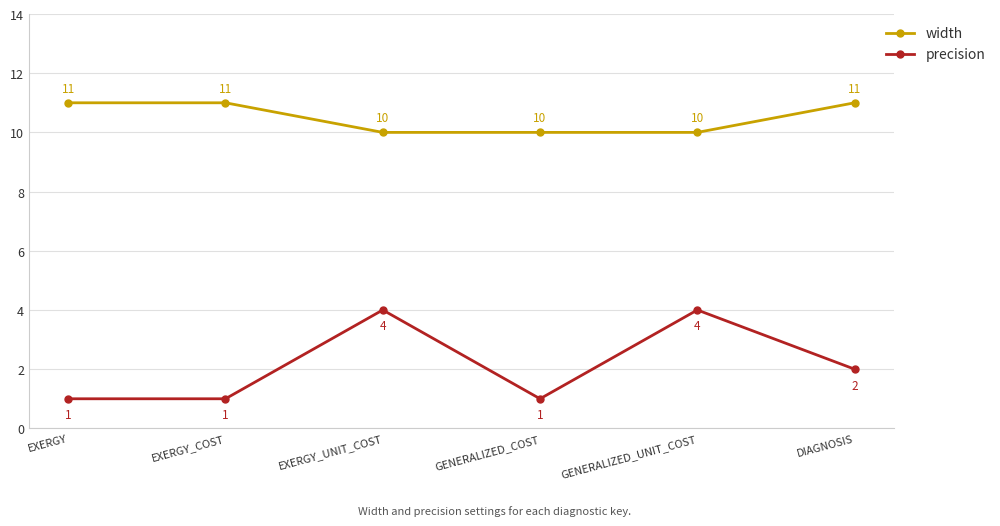

Reading left to right, extract all data points from this chart.

width: EXERGY=11	EXERGY_COST=11	EXERGY_UNIT_COST=10	GENERALIZED_COST=10	GENERALIZED_UNIT_COST=10	DIAGNOSIS=11
precision: EXERGY=1	EXERGY_COST=1	EXERGY_UNIT_COST=4	GENERALIZED_COST=1	GENERALIZED_UNIT_COST=4	DIAGNOSIS=2